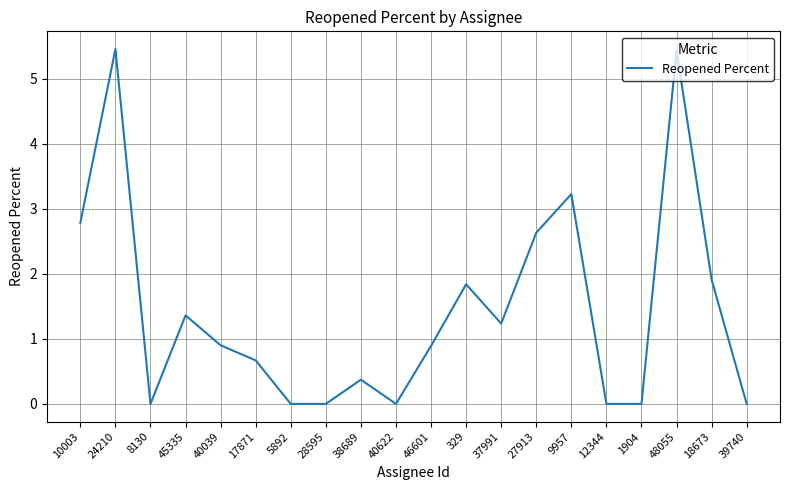

Where is the first local maximum?

24210